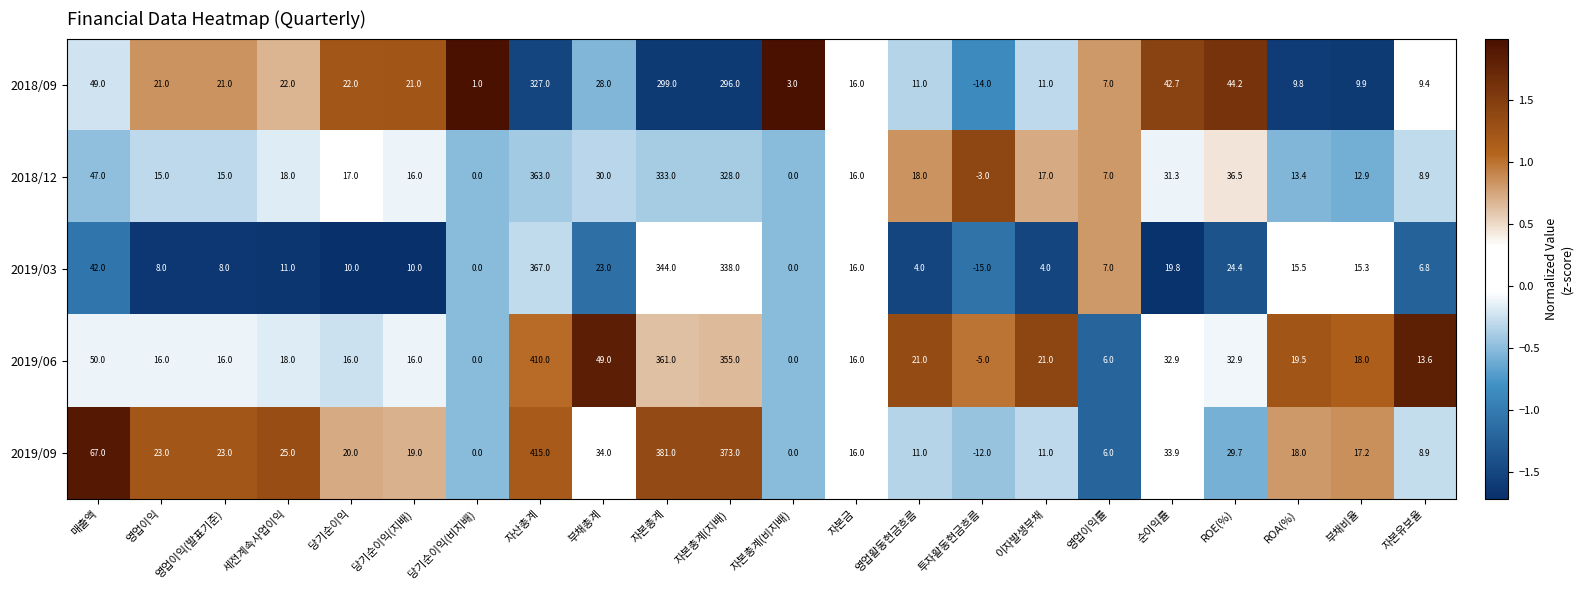

Rank the series by their maximum value, from lowest to highest.

2018/09, 2018/12, 2019/03, 2019/06, 2019/09